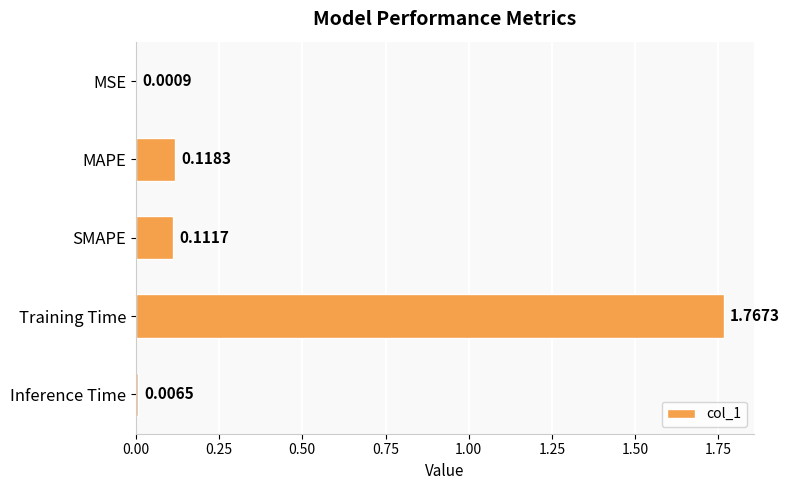

What is the sum of all values?

2.0